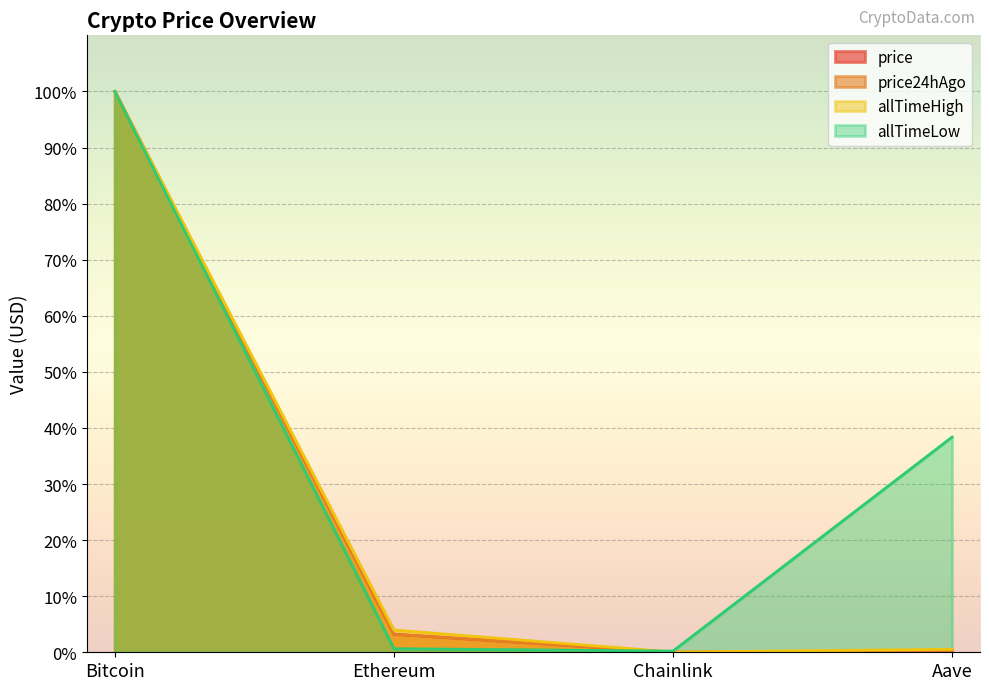

Rank the series at Ethereum from highest to lowest value.

allTimeHigh, price24hAgo, price, allTimeLow